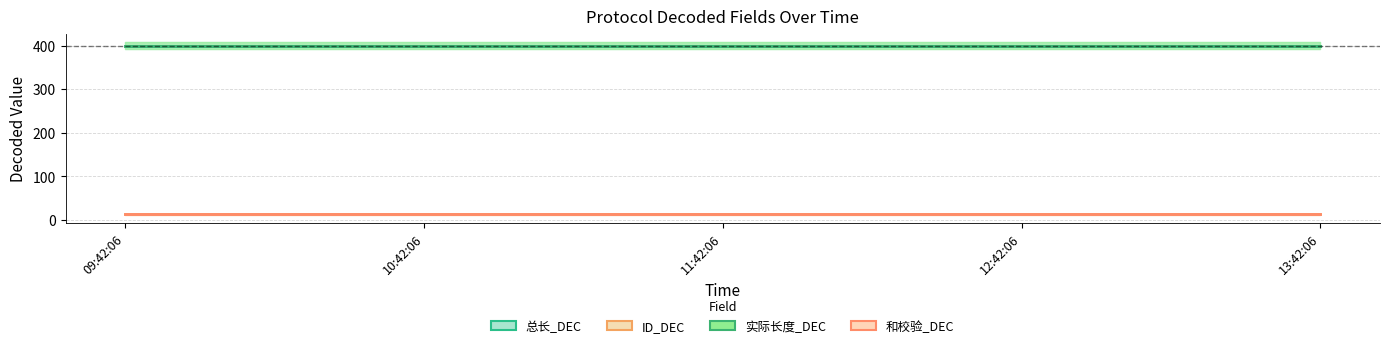

Which series changed the most between 09:42:06 and 11:42:06?

总长_DEC